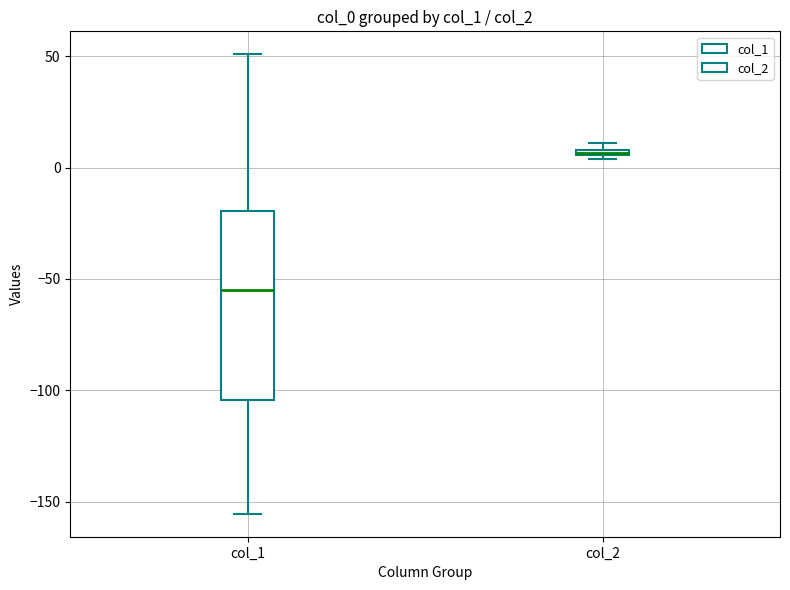

Which box has the highest median line?

col_2